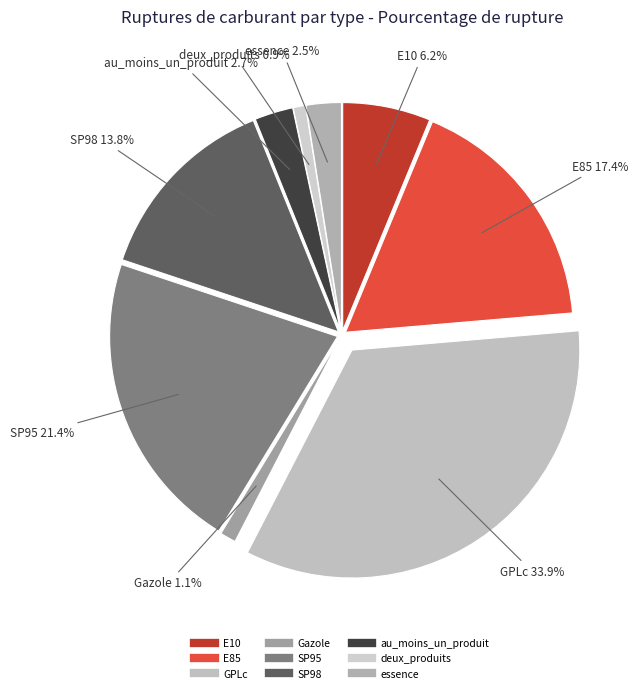

What is the largest slice in the pie chart?

GPLc